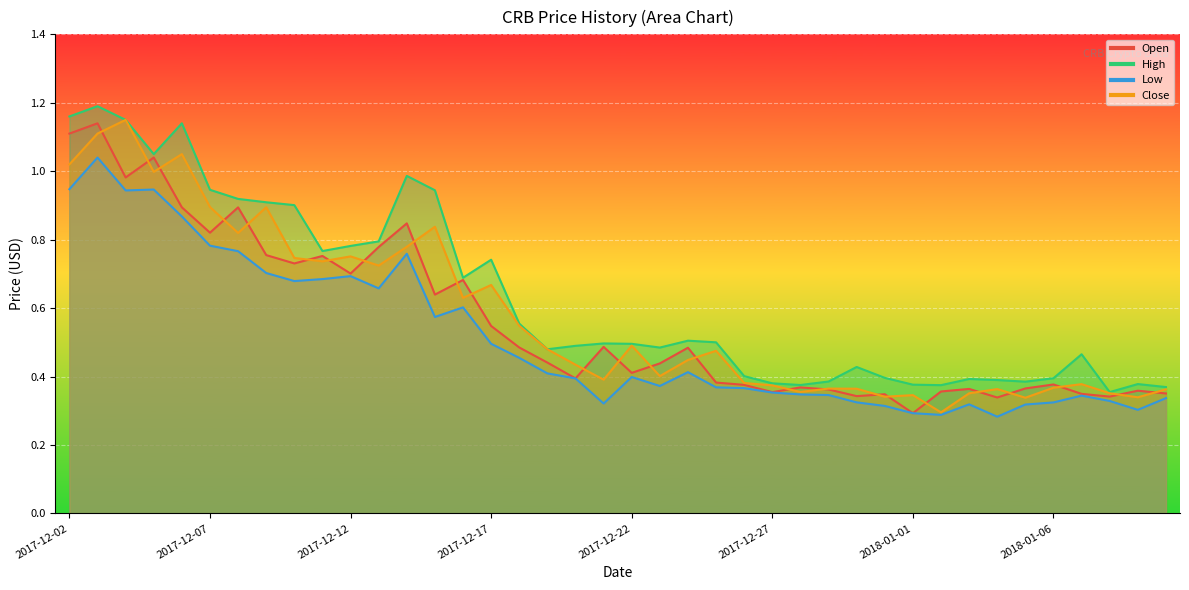

What is the label of the 22nd point from the right?

2017-12-20